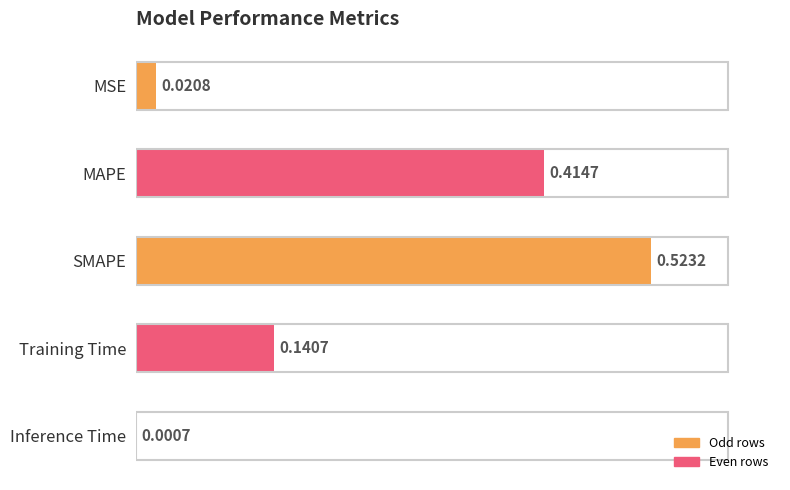

Which label corresponds to the largest value in the chart?

SMAPE